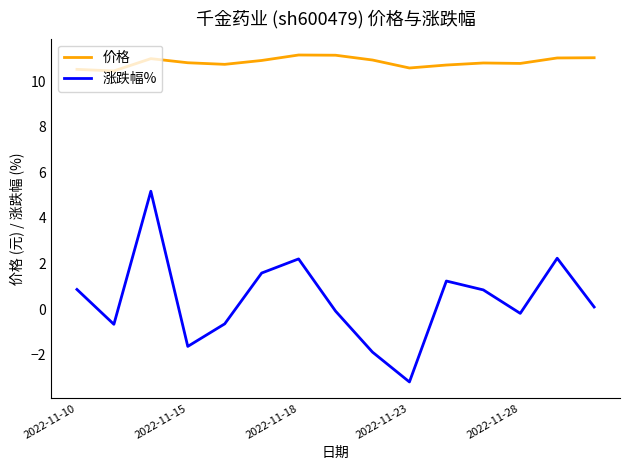

List the series in order of their overall mean, lowest first.

涨跌幅%, 价格